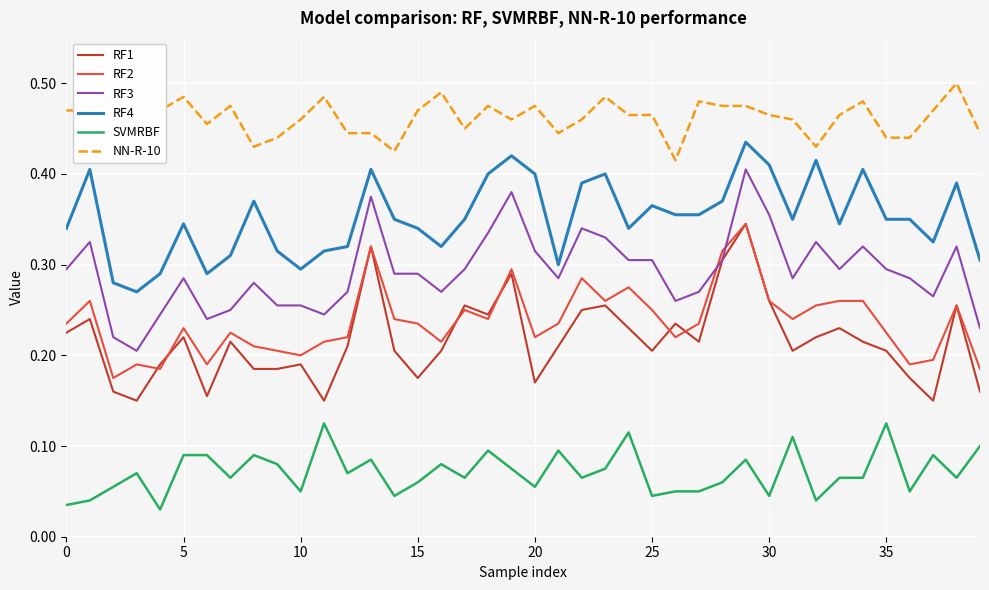

Which series has the largest total across all categories?

NN-R-10